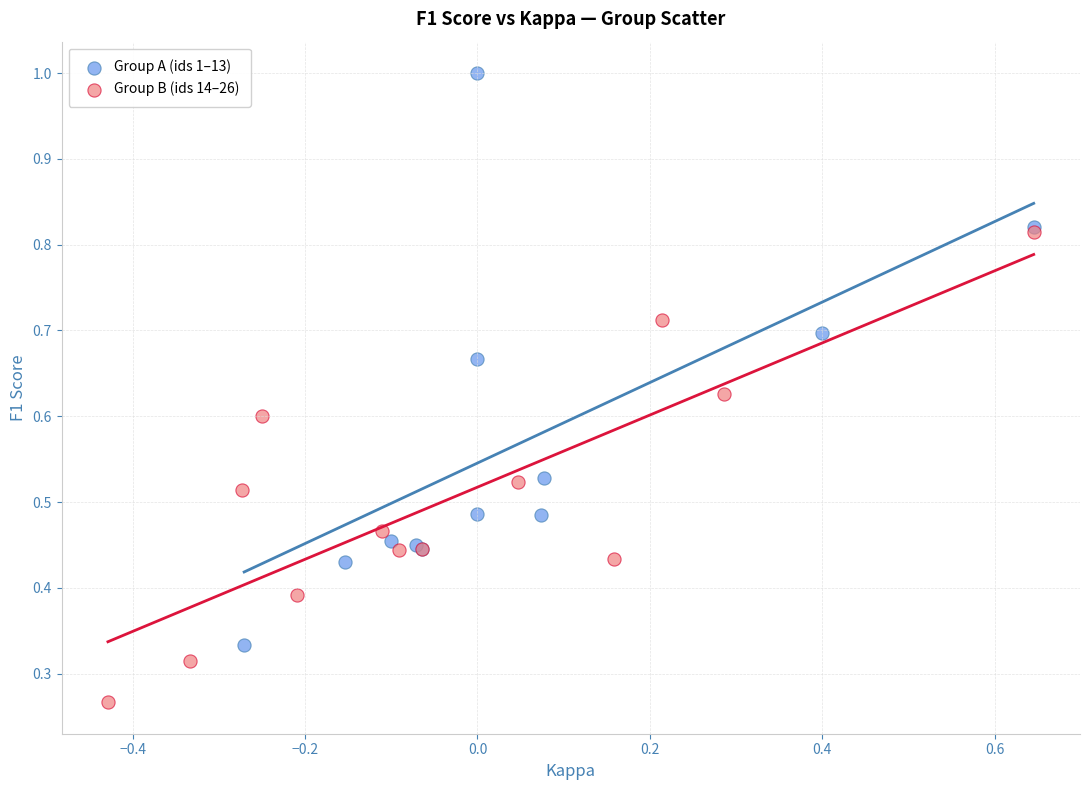

Which series has the widest spread of Y values?

Group A (ids 1–13)